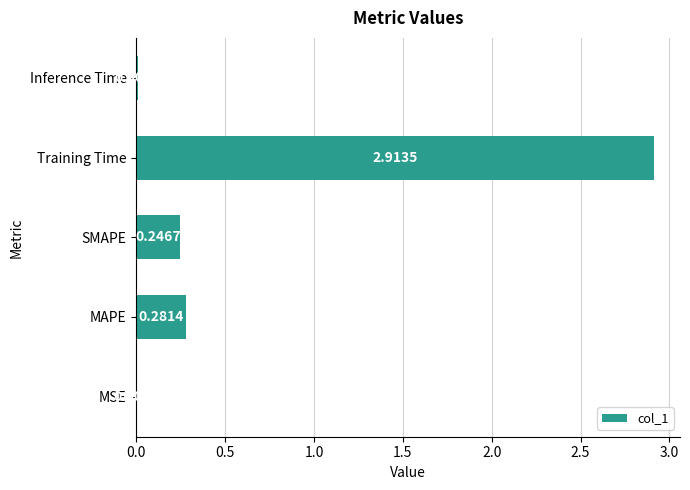

Which label corresponds to the largest value in the chart?

Training Time